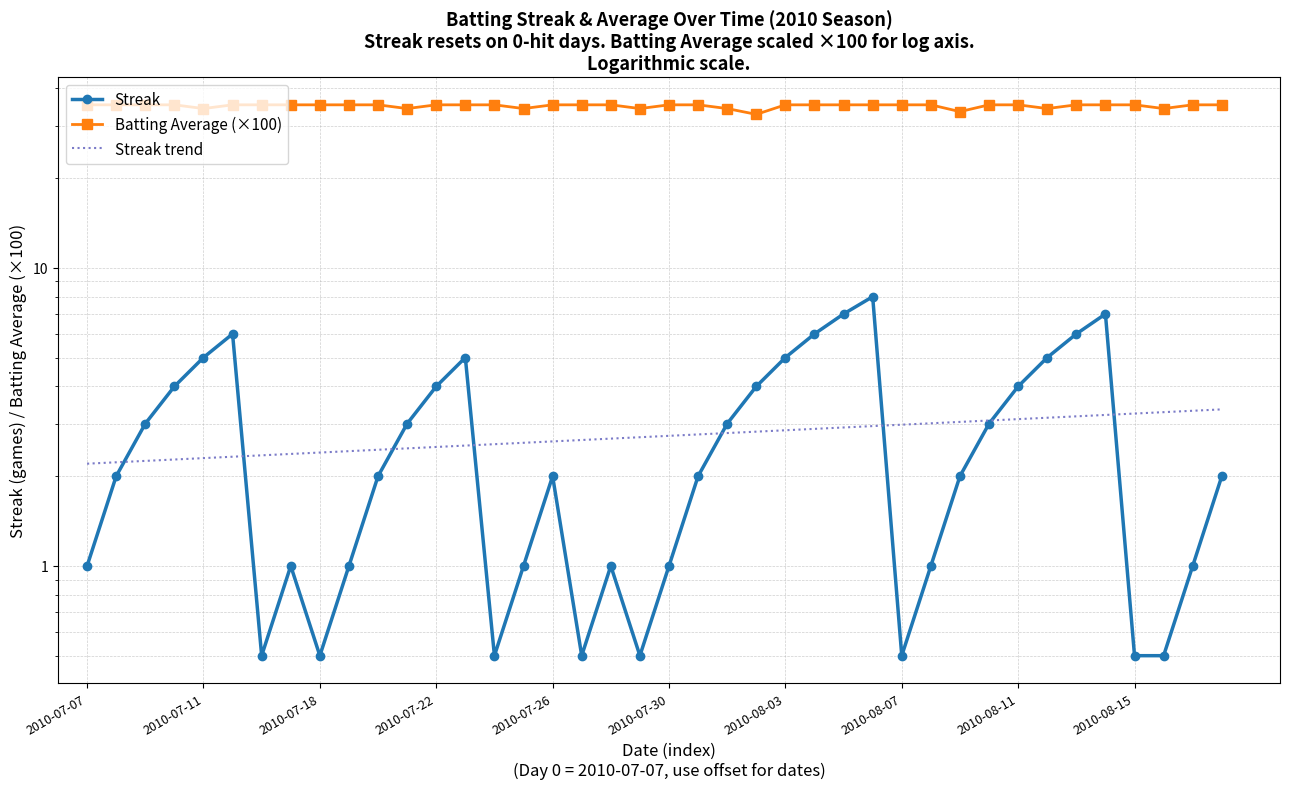

True or false: Batting Average1 and Streak cross at least once.

False